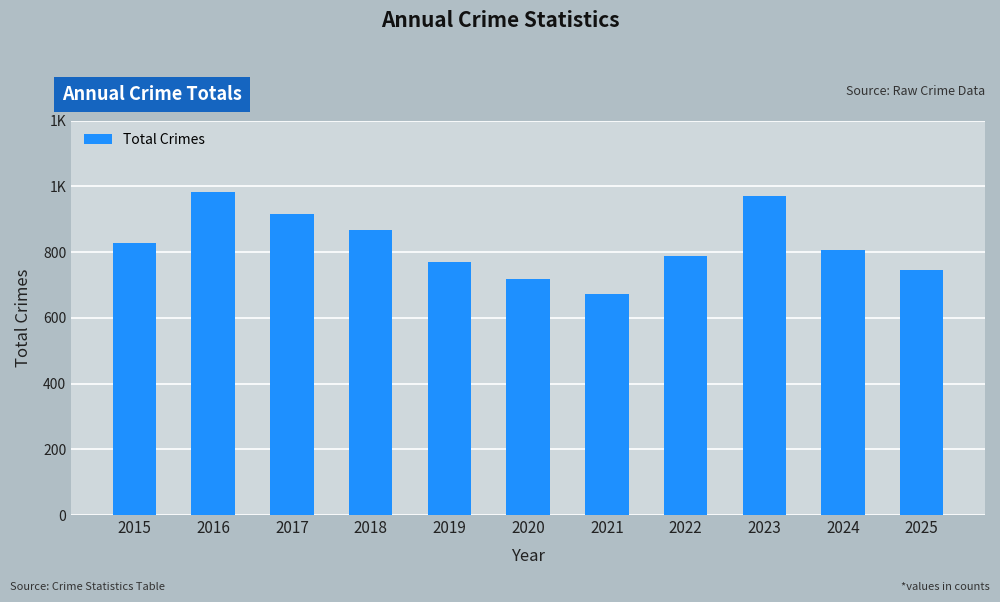

Reading right to left, what are all the values shown in this chart?

2025=744	2024=805	2023=972	2022=789	2021=672	2020=719	2019=771	2018=866	2017=917	2016=982	2015=829